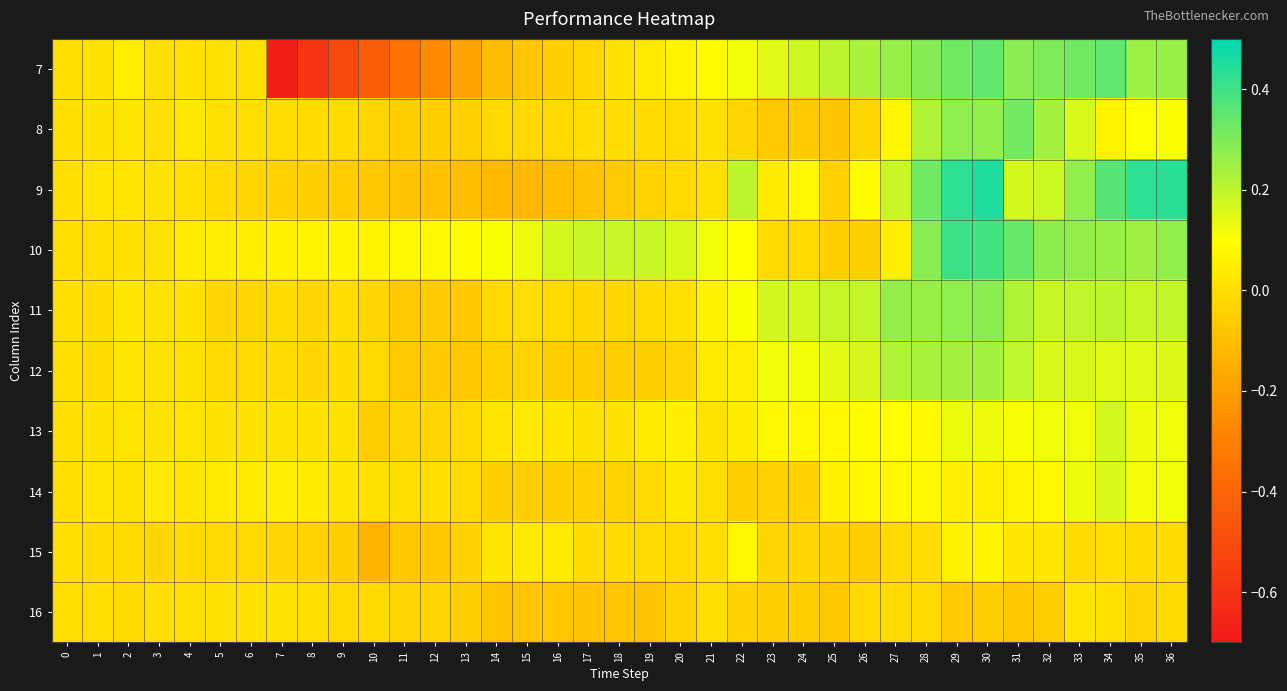

What is the spread (max minus min) of values at 22?

0.2